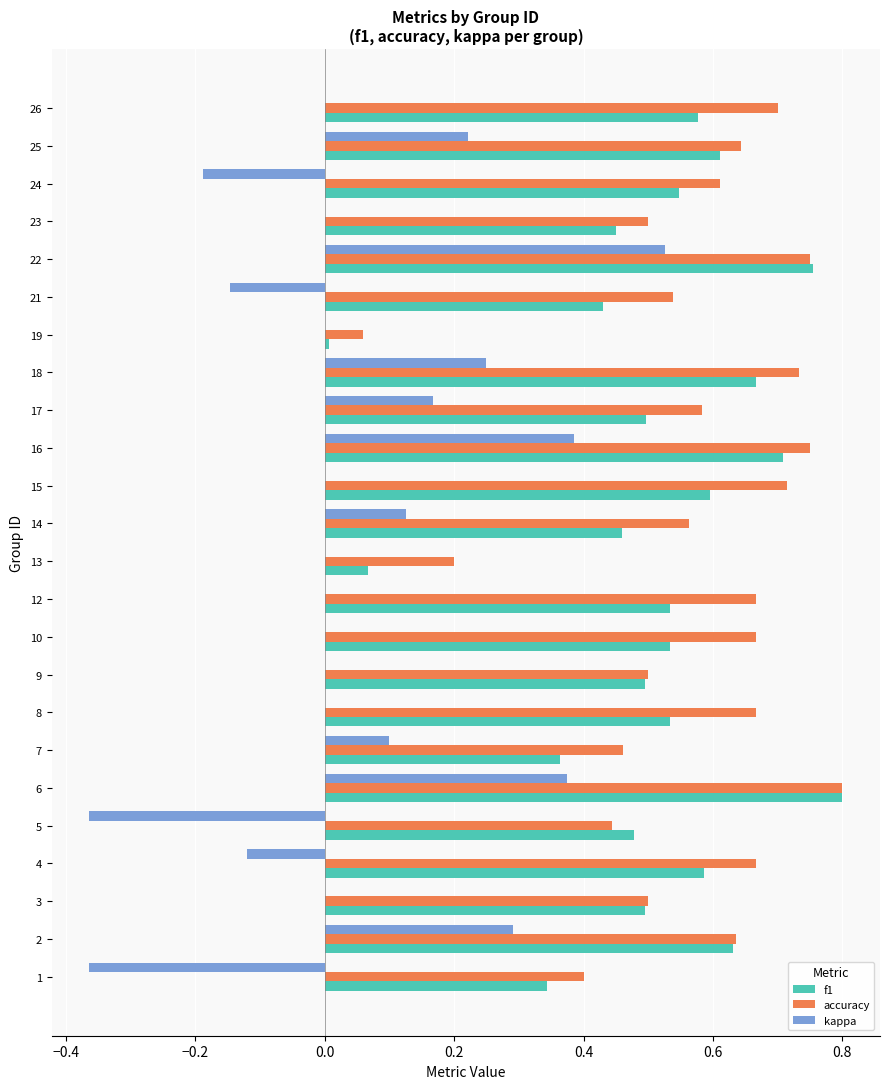

What is the total value across all series at 14?

1.1